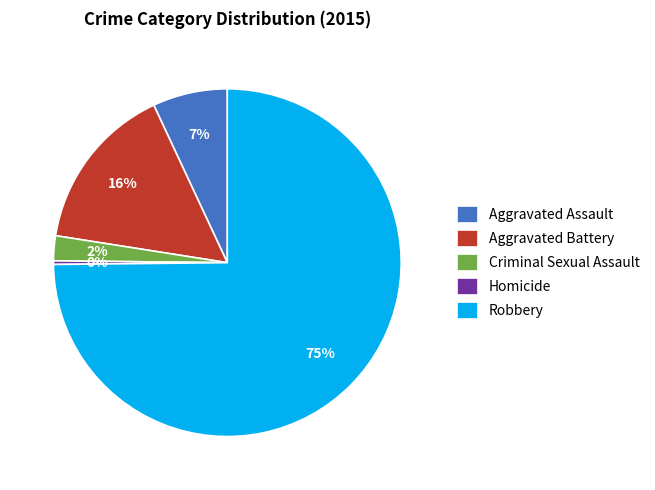

Between Aggravated Battery and Criminal Sexual Assault, which is larger?

Aggravated Battery